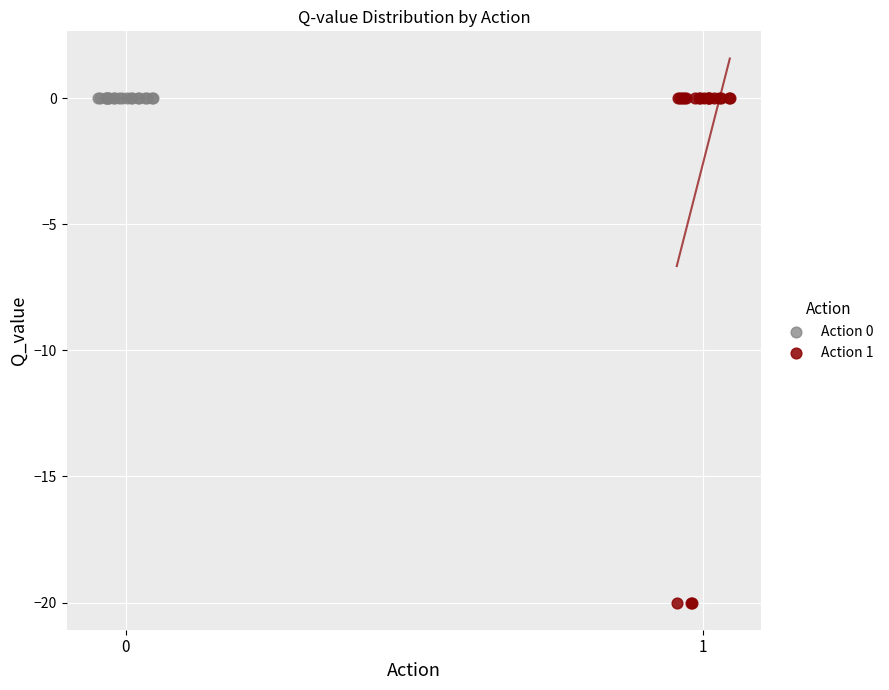

What are all the series names shown in the legend?

Action 0, Action 1